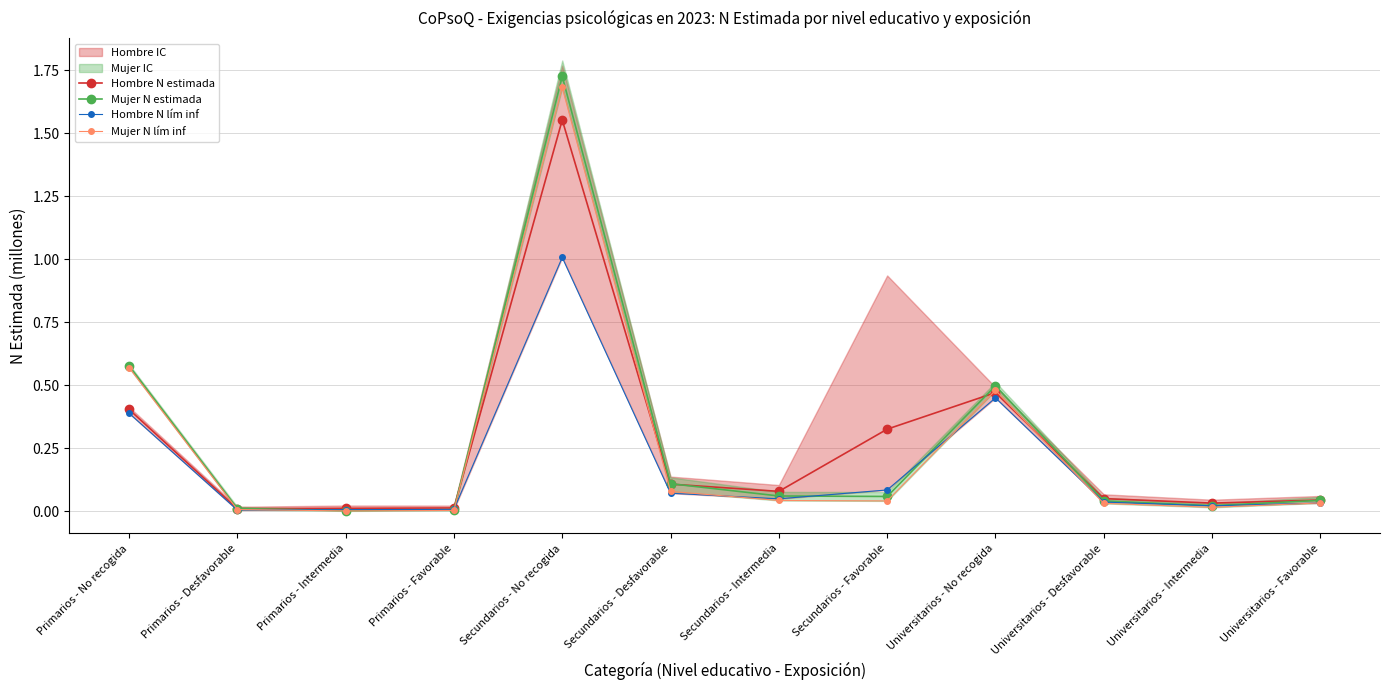

True or false: Mujer N estimada and Mujer N lím inf cross at least once.

False